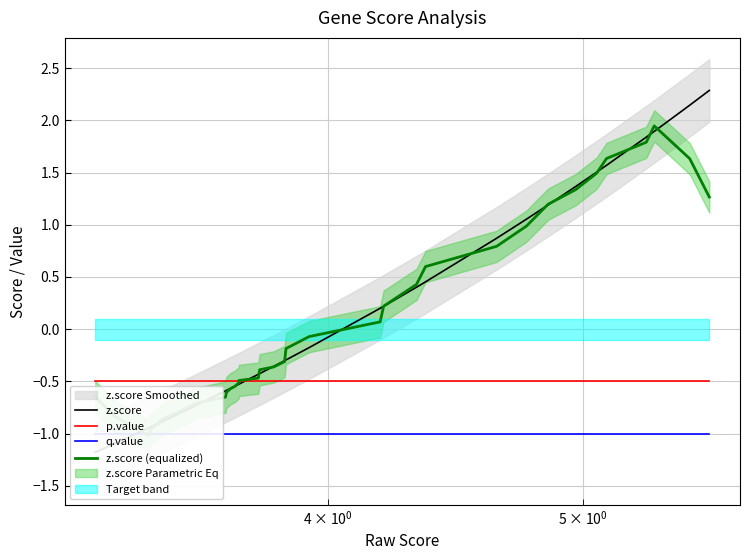

Is it true that z.score (equalized) equals -0.3 at 18?

False